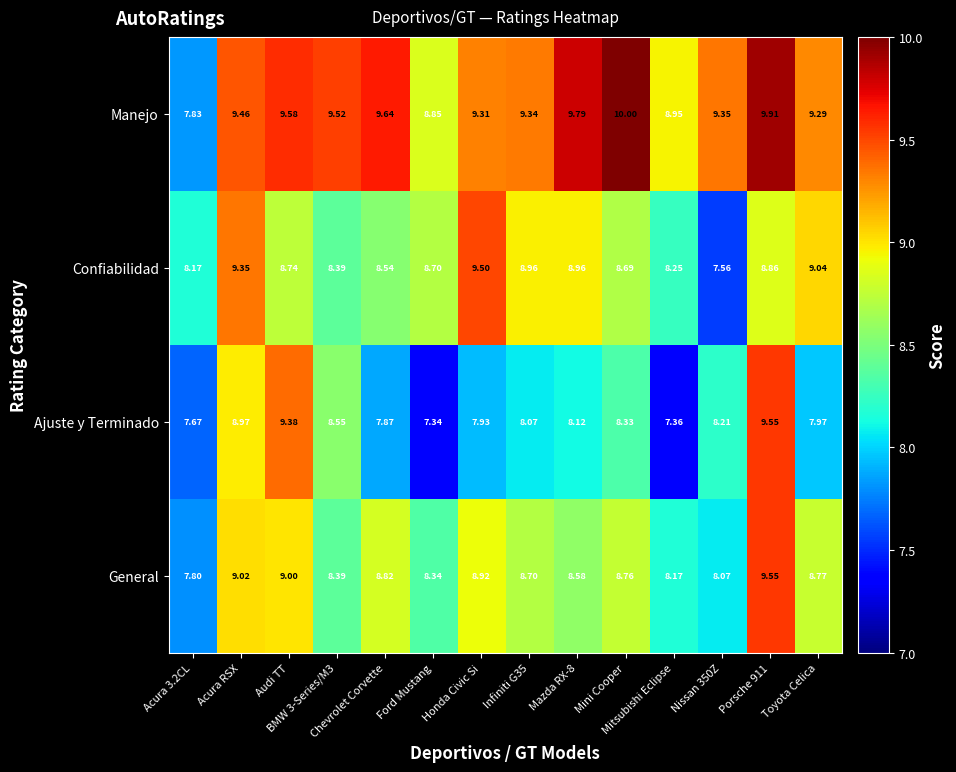

Which series has the widest spread of values?

Ajuste y Terminado